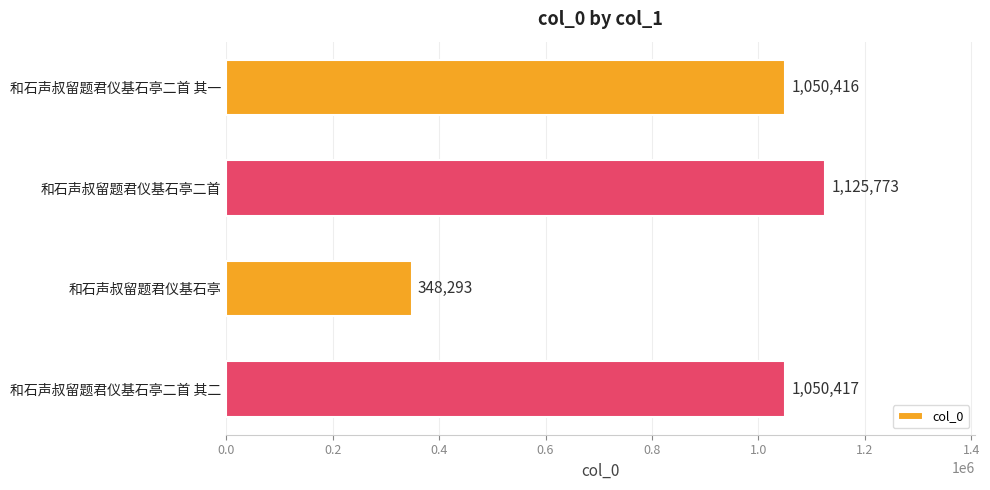

What is the maximum value shown in the chart?

1125773